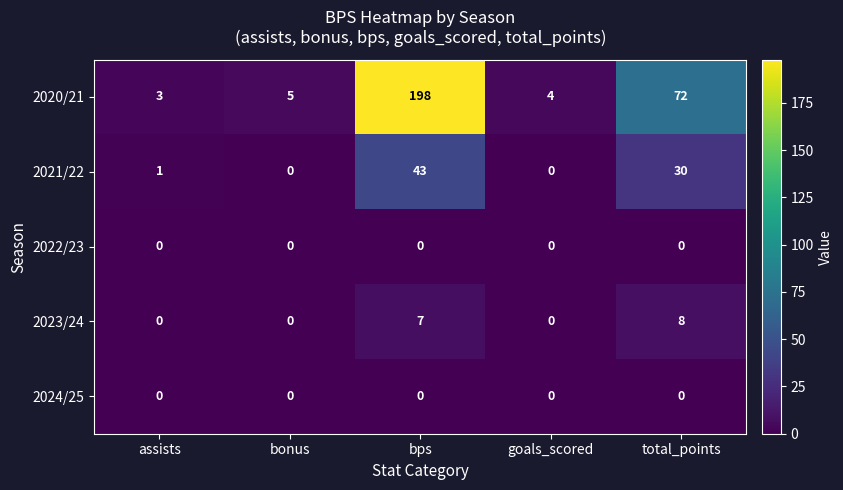

Which series has the widest spread of values?

2020/21